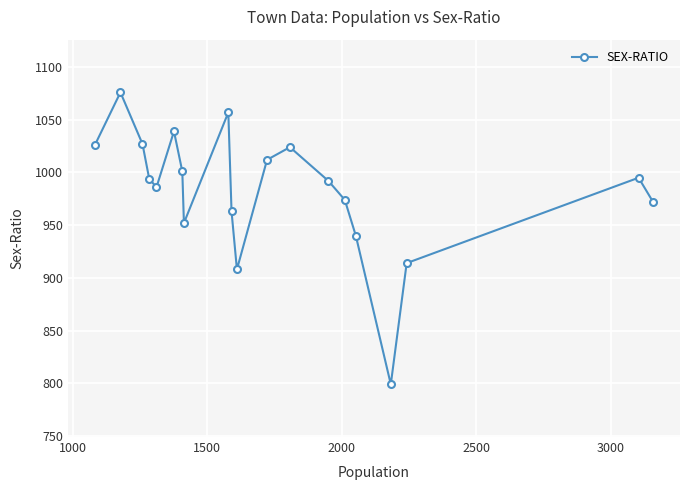

What is the maximum value shown in the chart?

1076